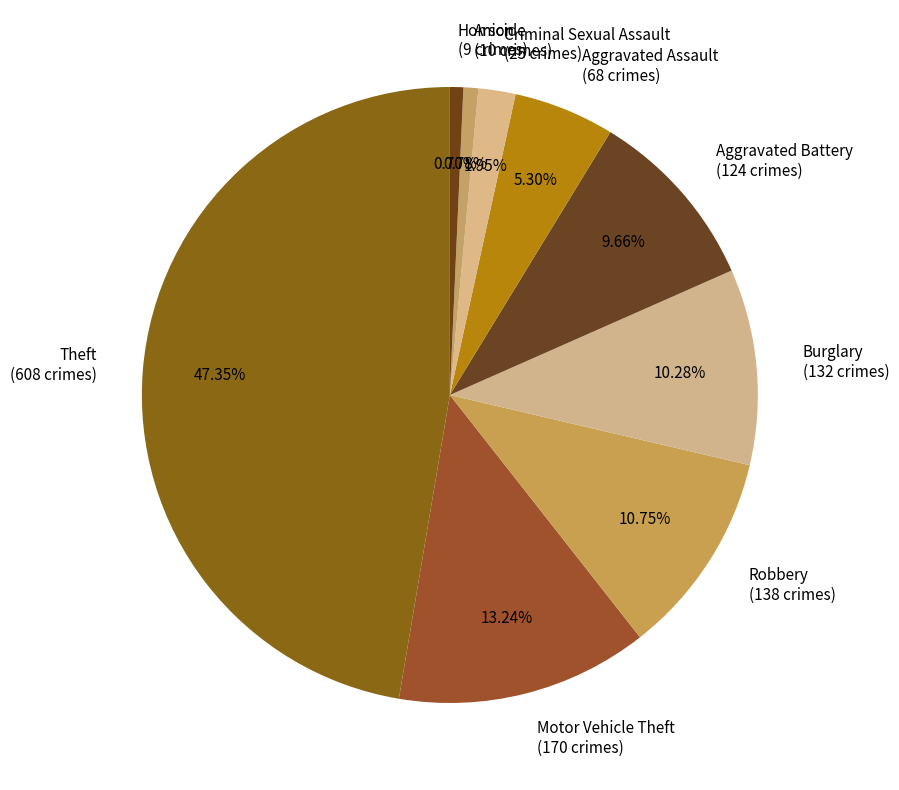

To the nearest percent, what is the difference between the Arson and Aggravated Assault slice percentages?

5%